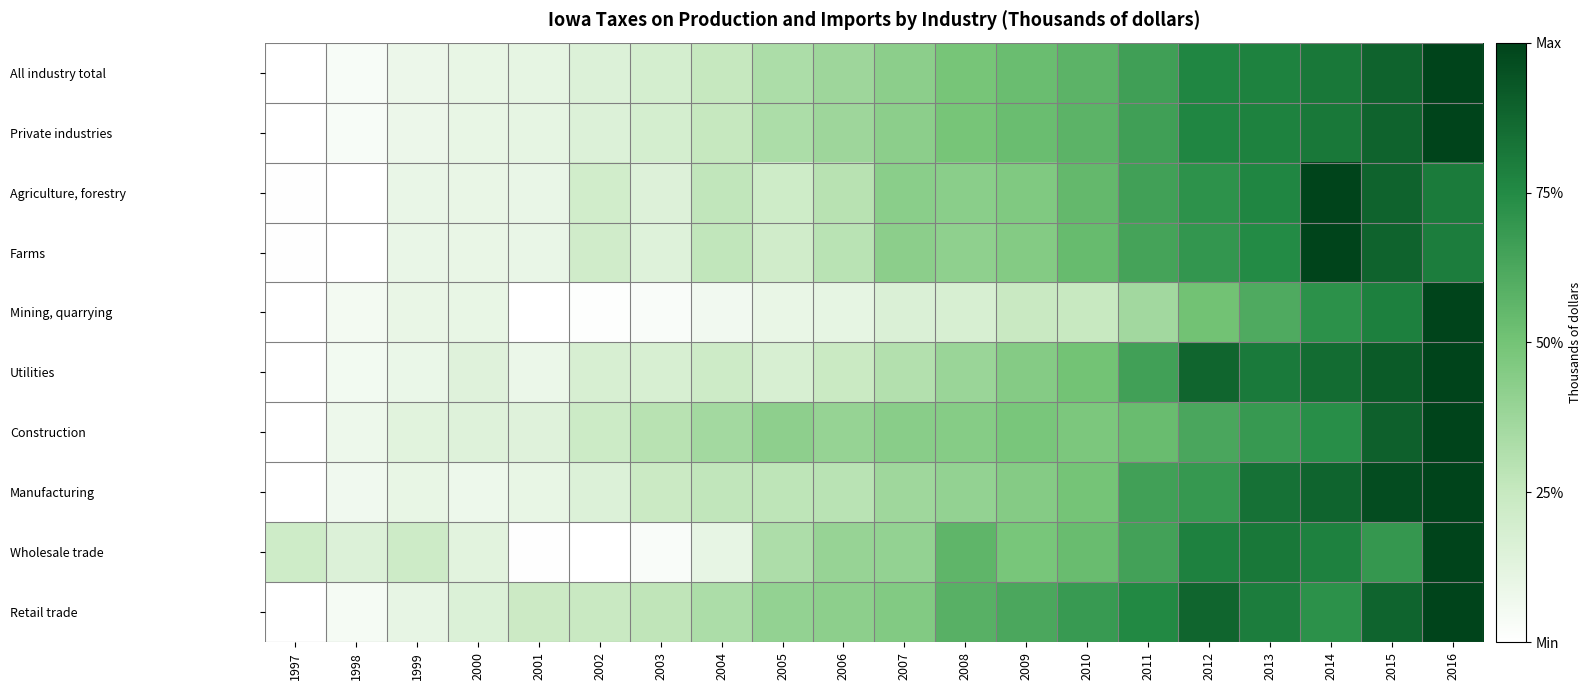

What is the difference between the highest and lowest values at 1998?

0.2